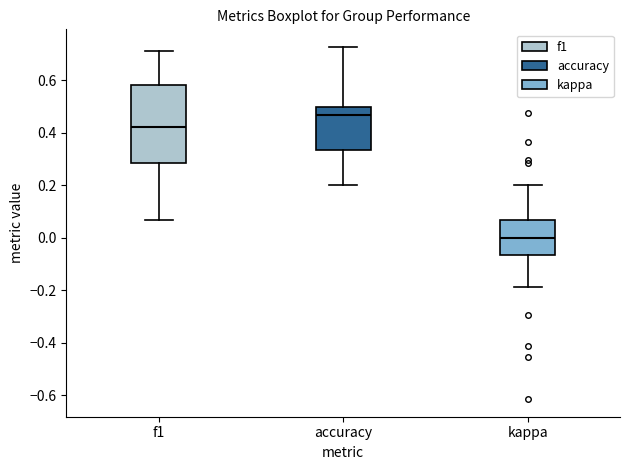

Where does the median line of the box for accuracy sit on the y-axis? The values are not printed on the chart, so give them approximately, as read against the axis.

0.46